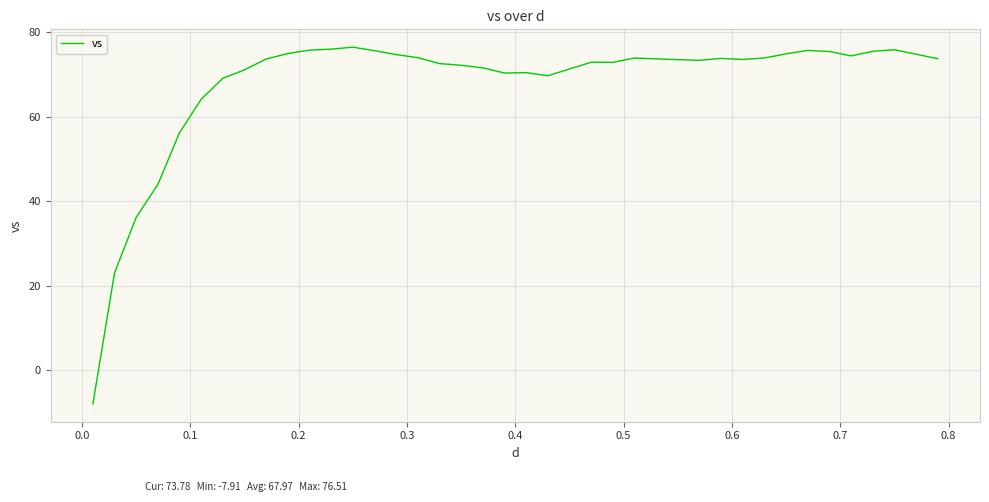

What is the minimum value shown in the chart?

-7.9